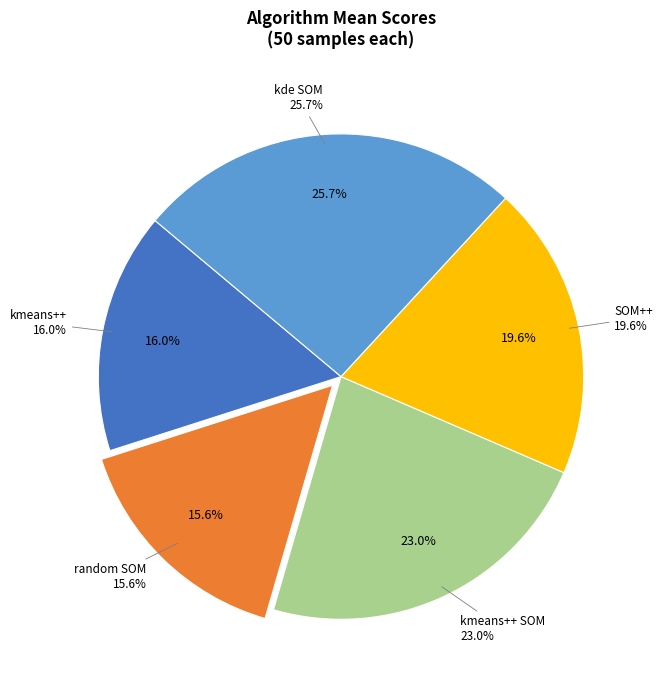

Count the number of slices in the pie.

5